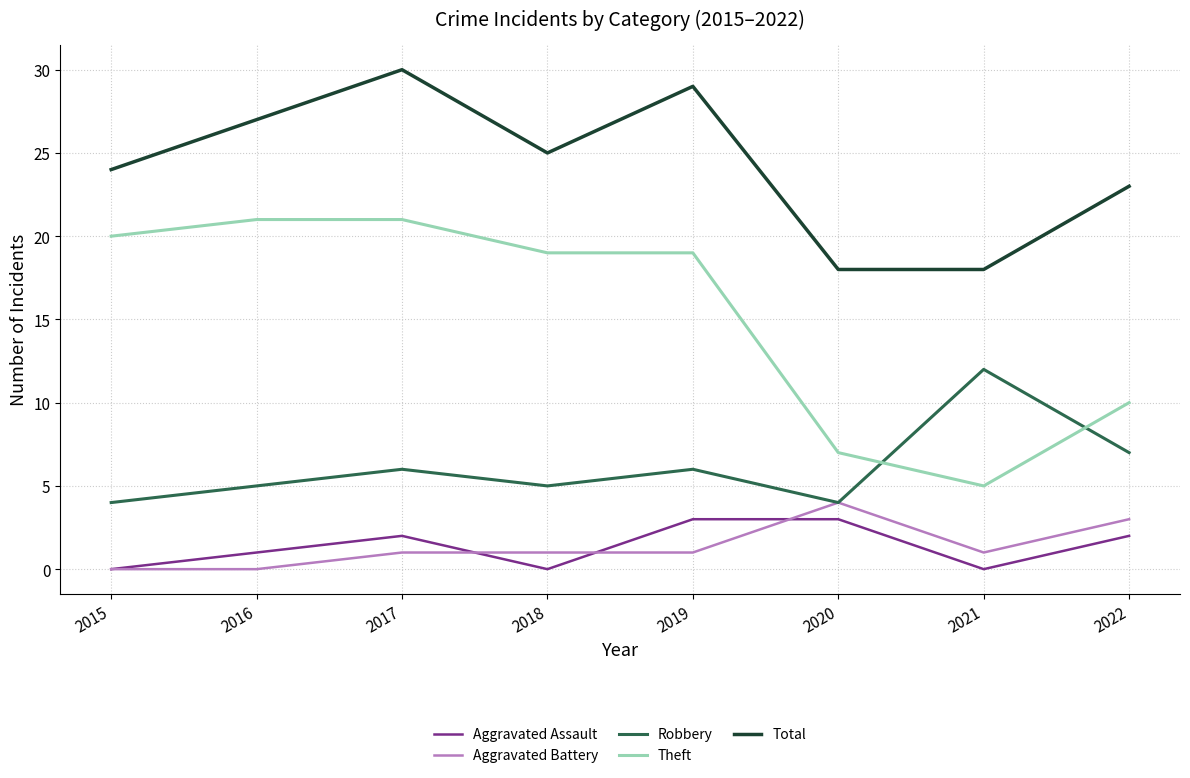

Does the chart display data point markers on the line(s)?

No